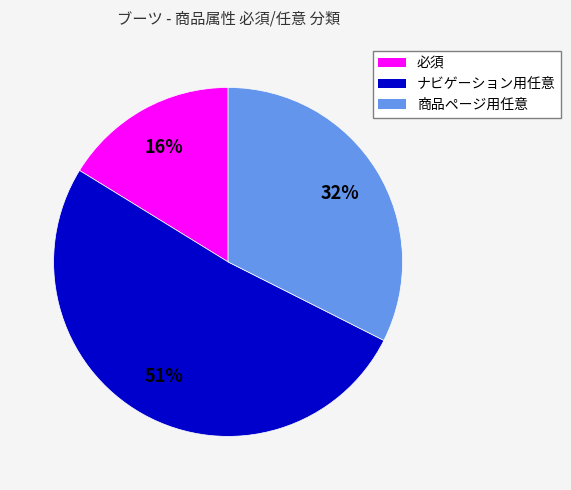

True or false: 必須 accounts for 16% of the total.

True